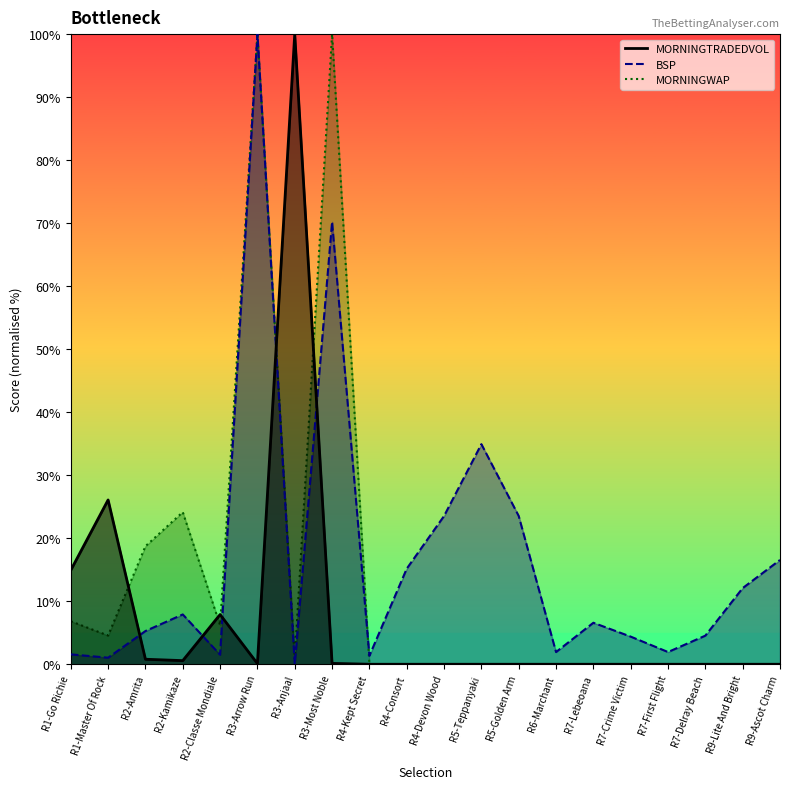

The MORNINGTRADEDVOL series shows -37.3 at R4-Consort. True or false?

False